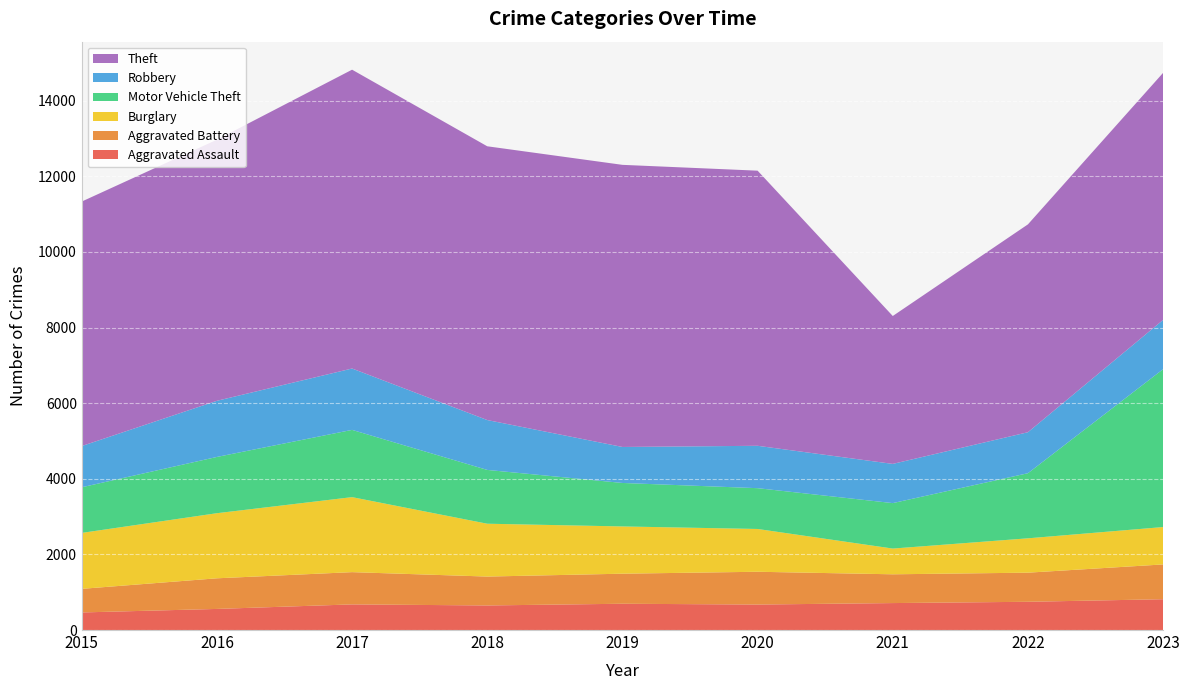

Reading left to right, extract all data points from this chart.

Aggravated Assault: 465	558	678	650	695	674	713	747	815
Aggravated Battery: 624	810	853	764	795	867	761	770	920
Burglary: 1480	1722	1984	1398	1250	1132	681	909	989
Motor Vehicle Theft: 1207	1488	1779	1423	1150	1079	1202	1722	4176
Robbery: 1090	1485	1623	1319	952	1121	1037	1084	1303
Theft: 6467	6906	7904	7241	7462	7277	3912	5498	6535